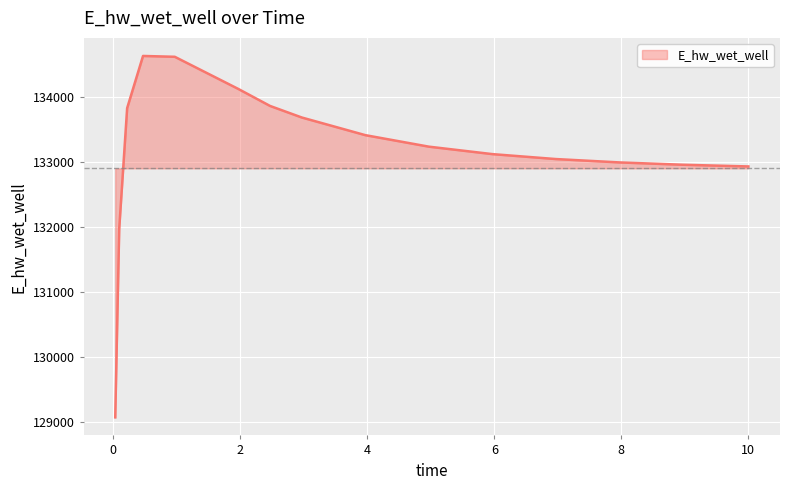

What is the average value?

133148.7